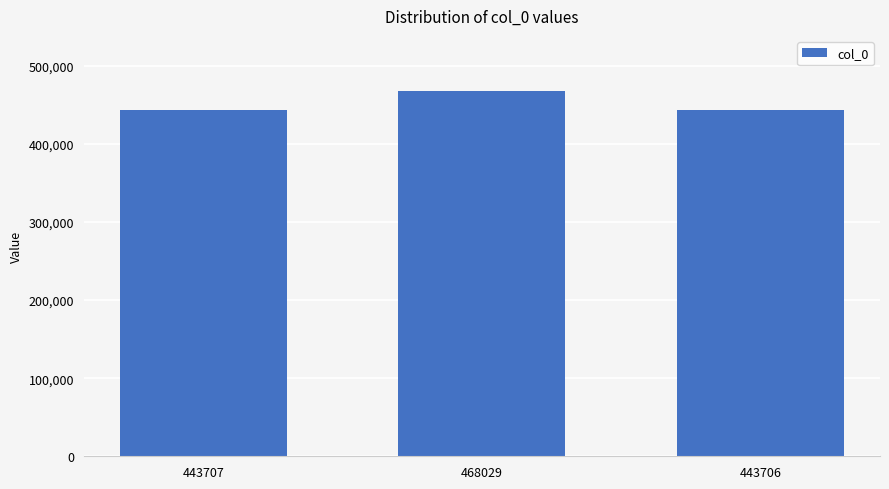

What is the label of the 3rd bar from the left?

443706